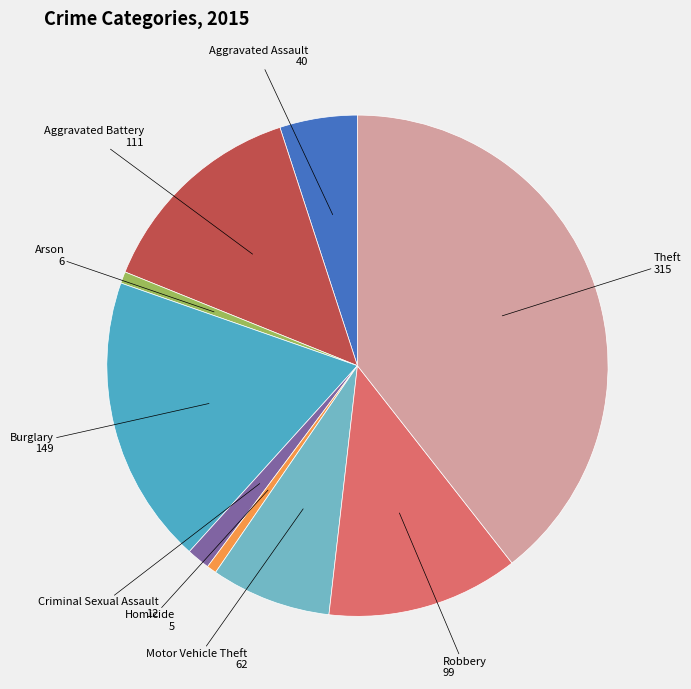

How many slices are in this pie chart?

9